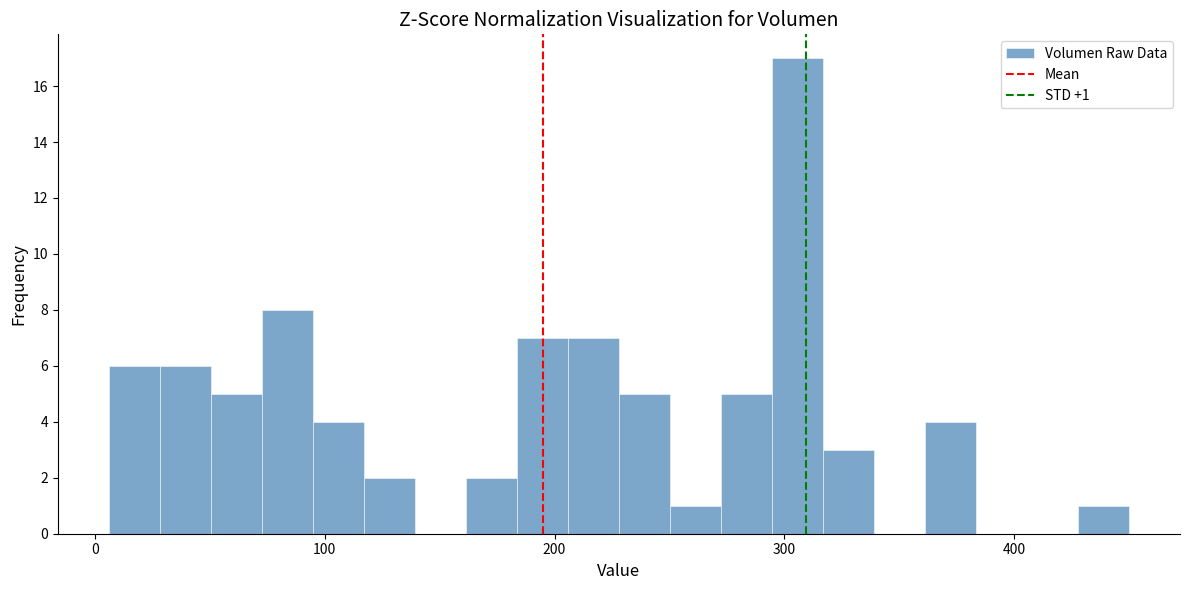

Around what value on the x-axis is the tallest bar? Give the approximate position of its centre, as read against the axis.

310